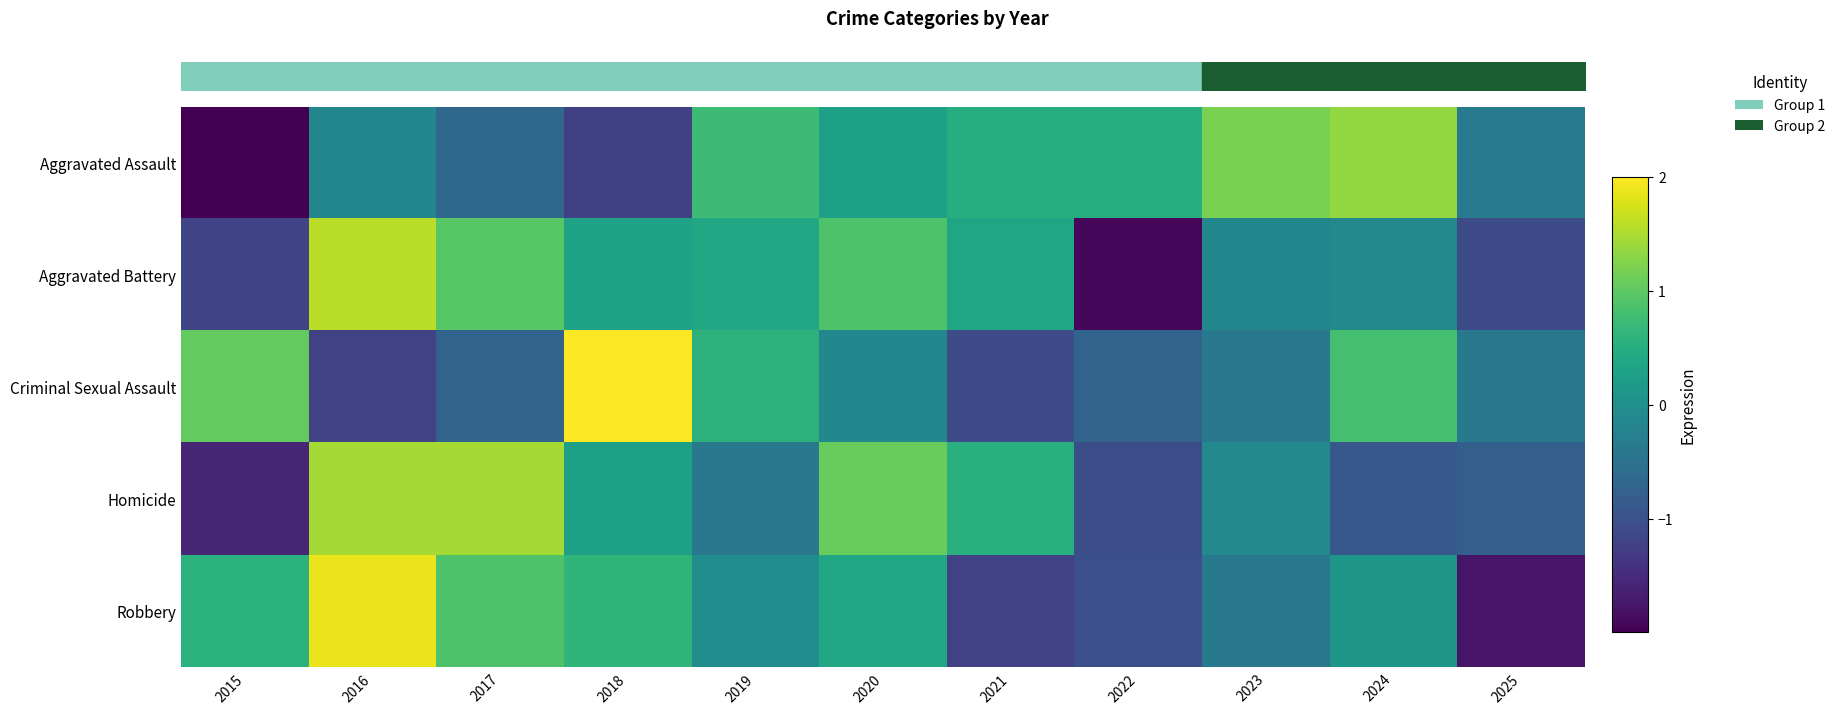

At how many categories does at least one series exceed 0?

10